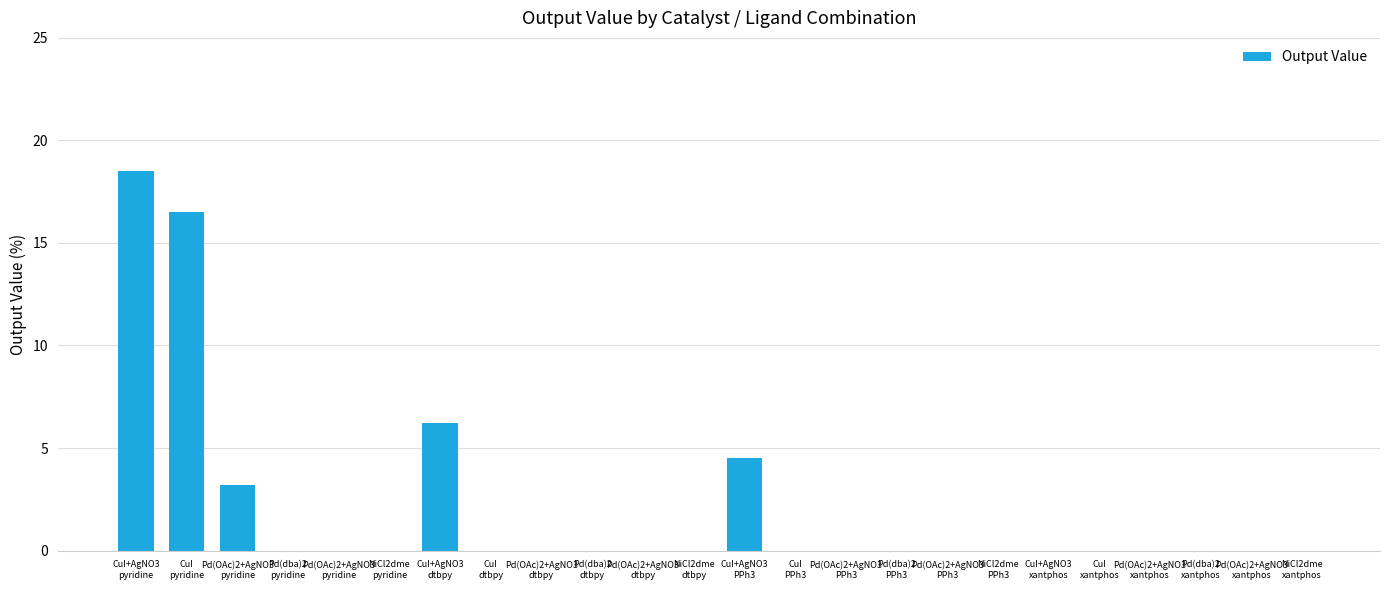

What is the sum of all values?

48.9